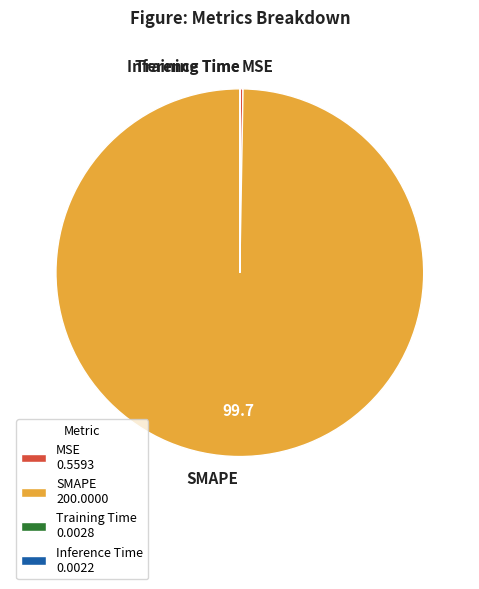

Is there any slice that represents more than half of the pie?

Yes